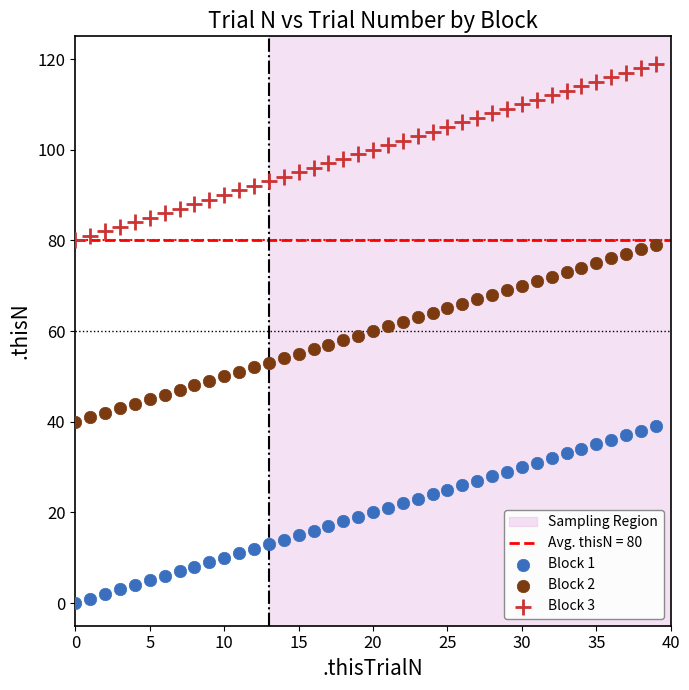

Which series contains the lowest Y value?

Block 1